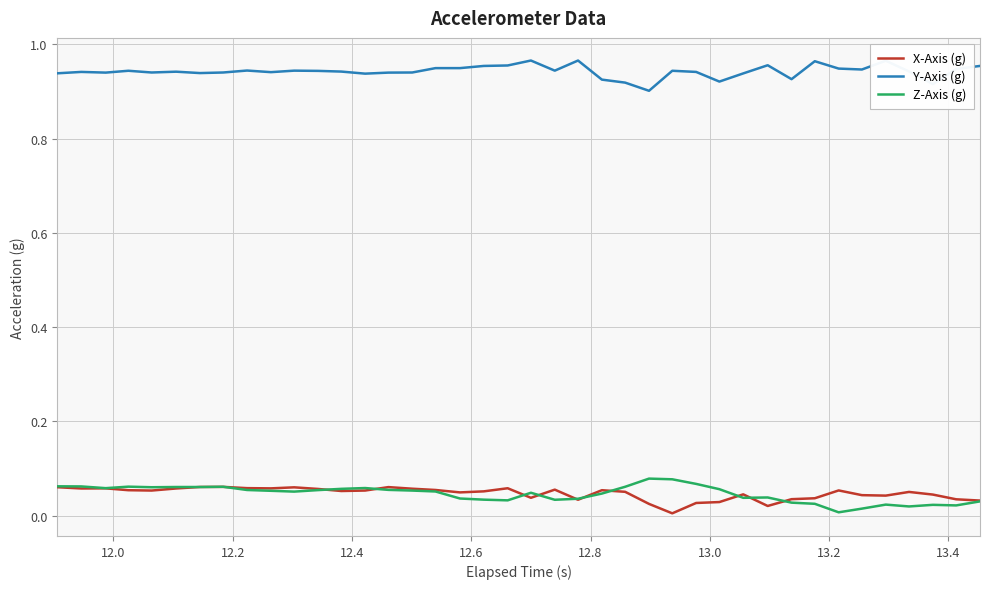

True or false: X-Axis (g) and Y-Axis (g) intersect in this chart.

False